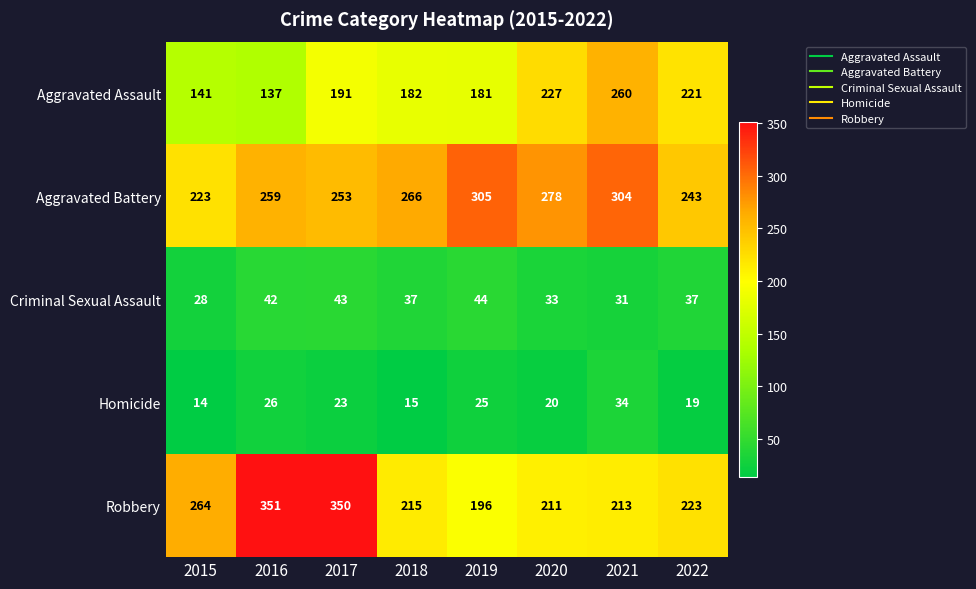

Which series has the largest range (max minus min)?

Robbery